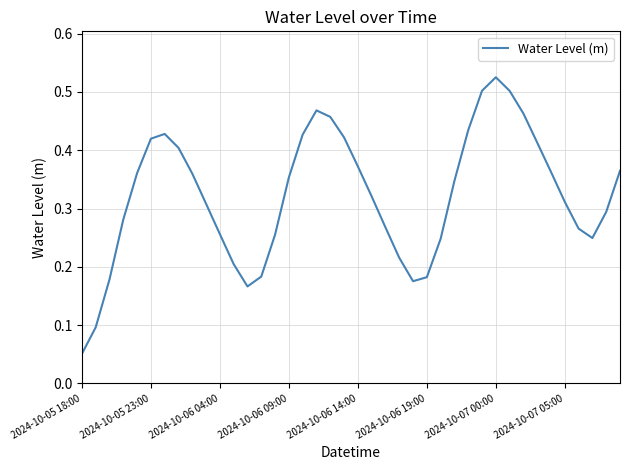

What is the sum of all values?

12.9